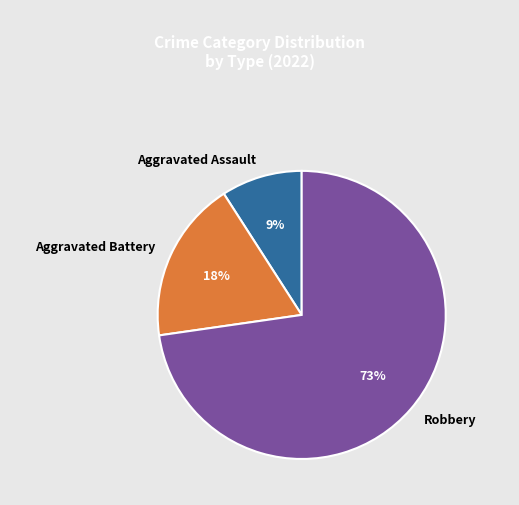

Rank the categories by value from highest to lowest.

Robbery, Aggravated Battery, Aggravated Assault